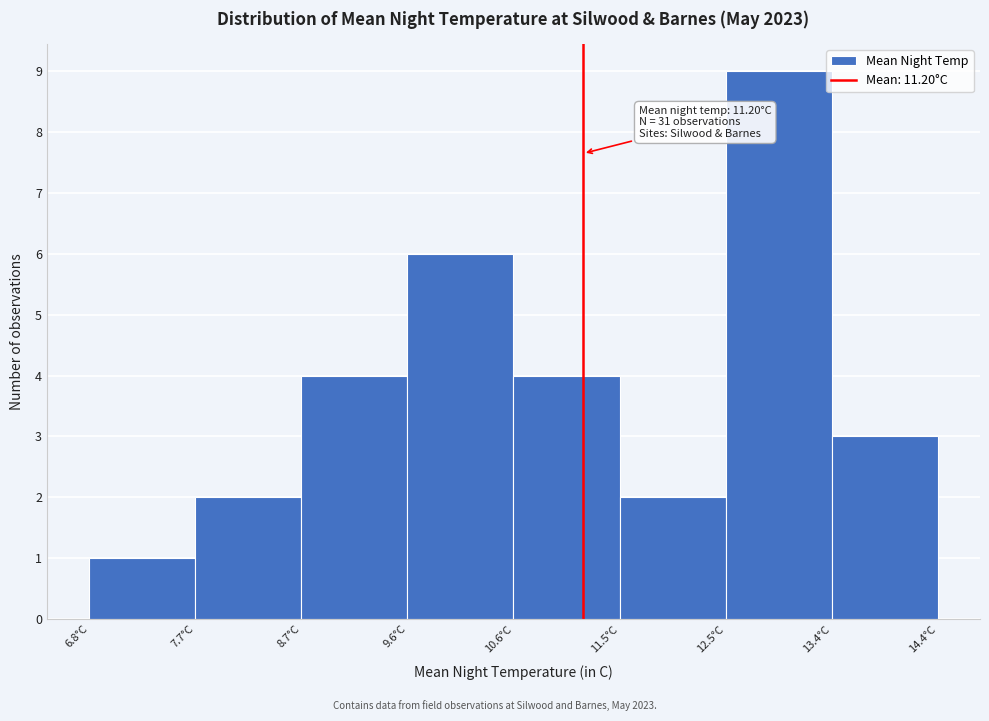

Which range on the x-axis has the tallest bar?

12.5 to 13.4